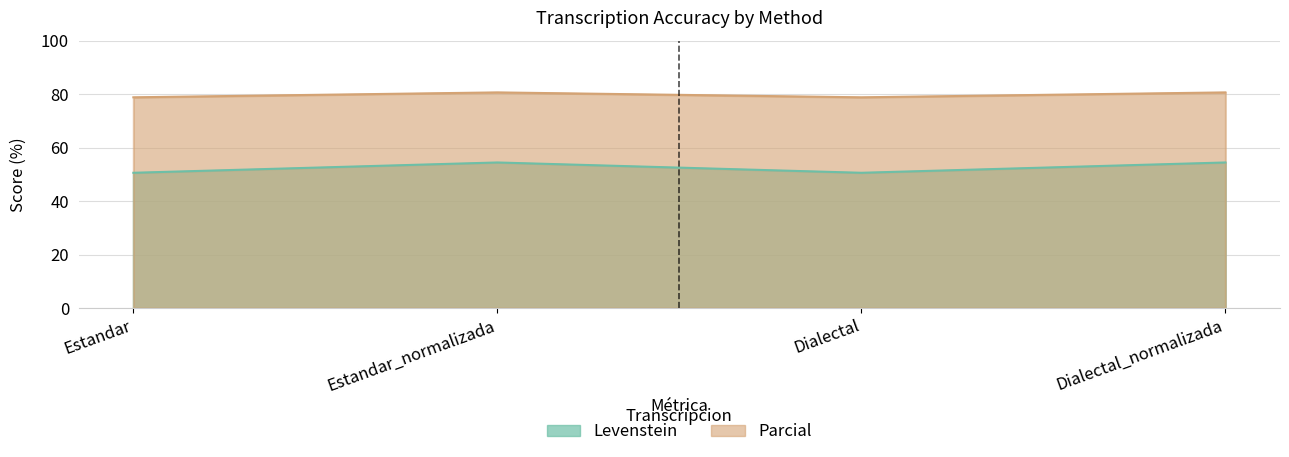

Is it true that Parcial equals 39.6 at Dialectal?

False